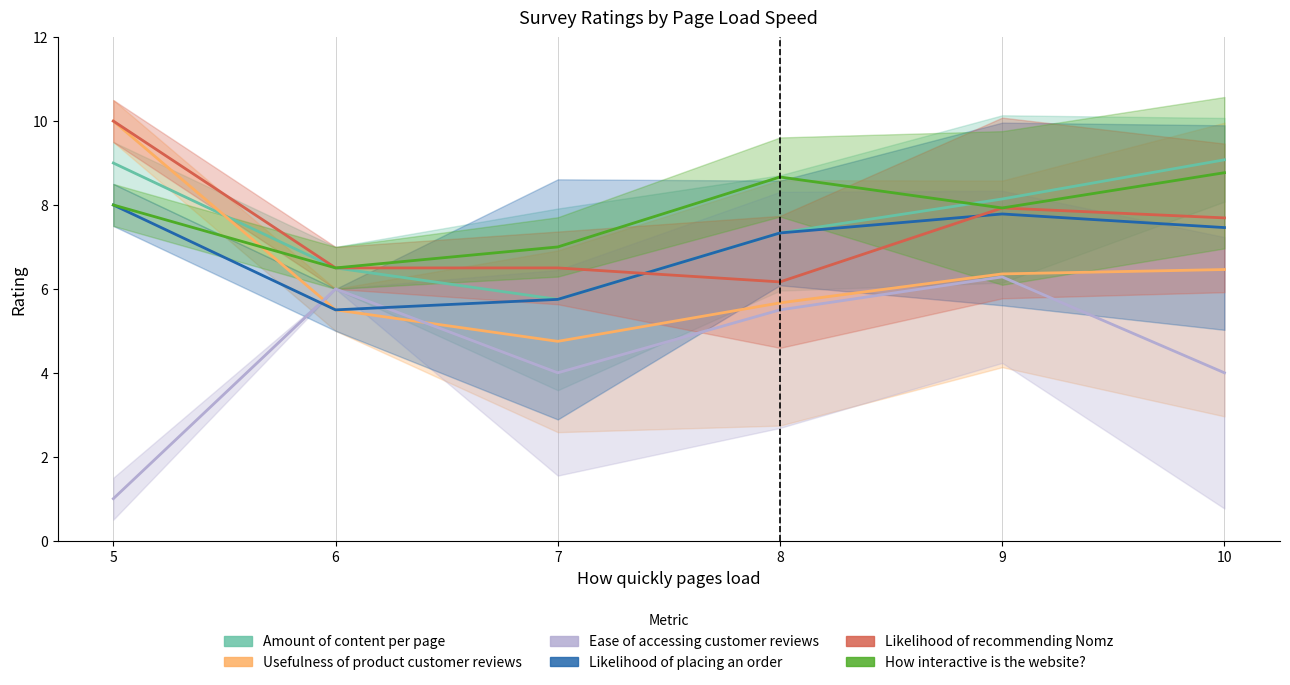

At 5, list the series in order from smallest to largest.

Ease of accessing customer reviews, Likelihood of placing an order, How interactive is the website?, Amount of content per page, Usefulness of product customer reviews, Likelihood of recommending Nomz